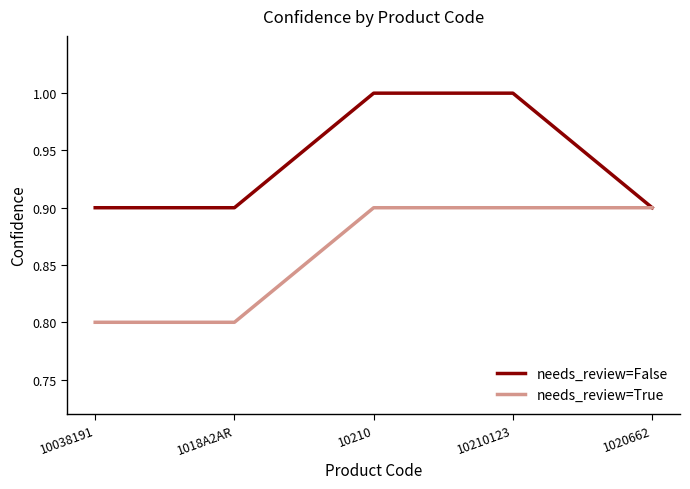

True or false: needs_review=True has a value of 0.3 at 1018A2AR.

False